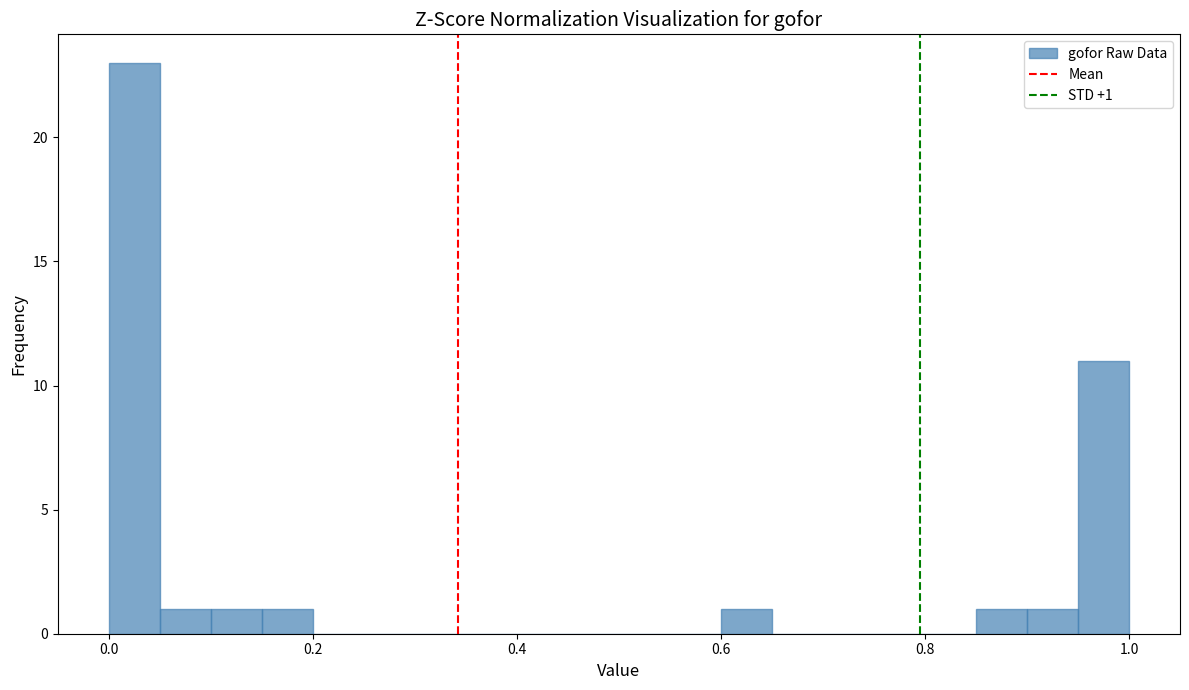

Around what value on the x-axis is the tallest bar? Give the approximate position of its centre, as read against the axis.

0.02